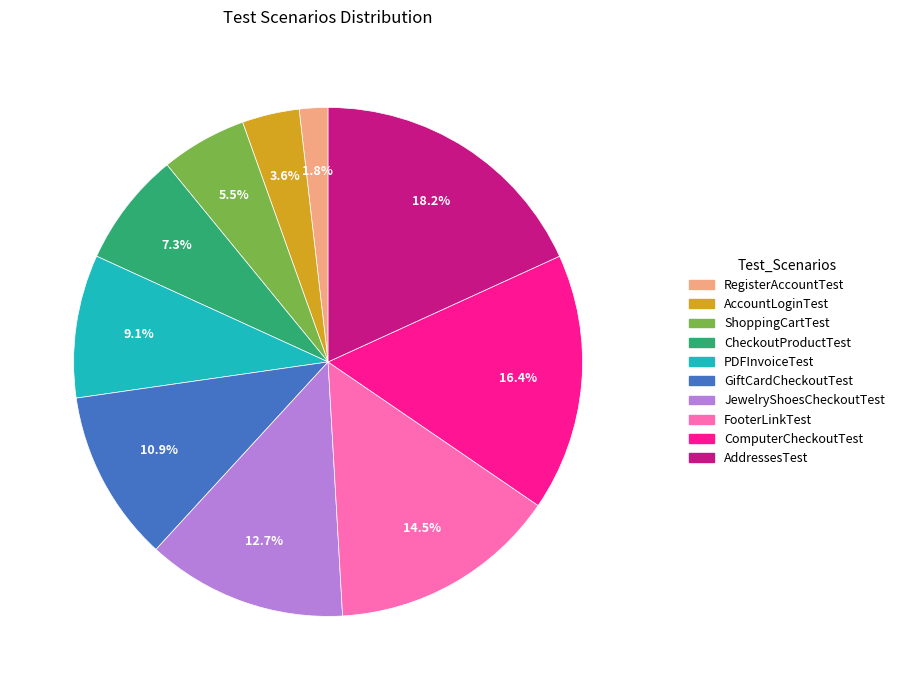

To the nearest percent, what is the difference between the largest and smallest slice percentages?

16%